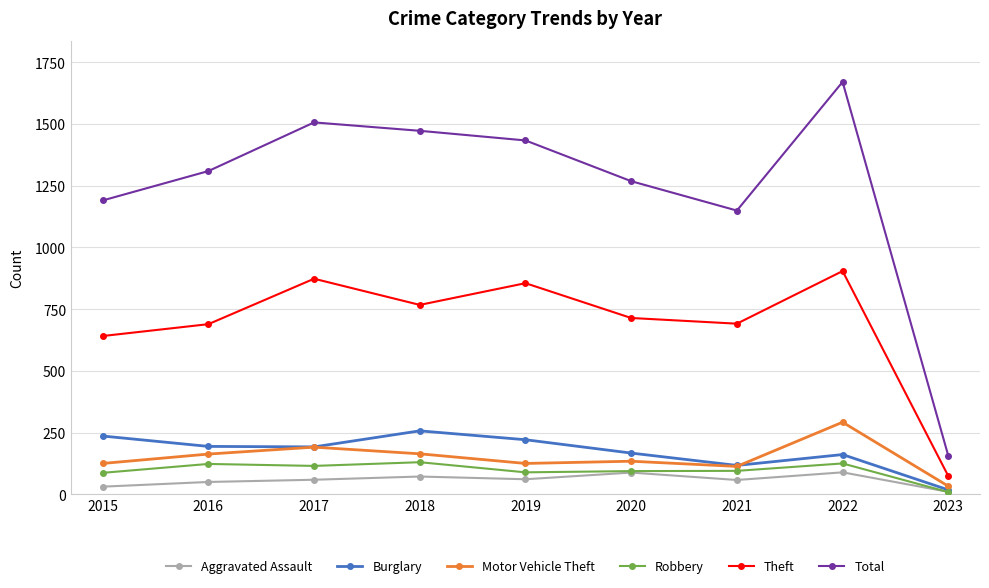

Read the Burglary value at 2018.

257